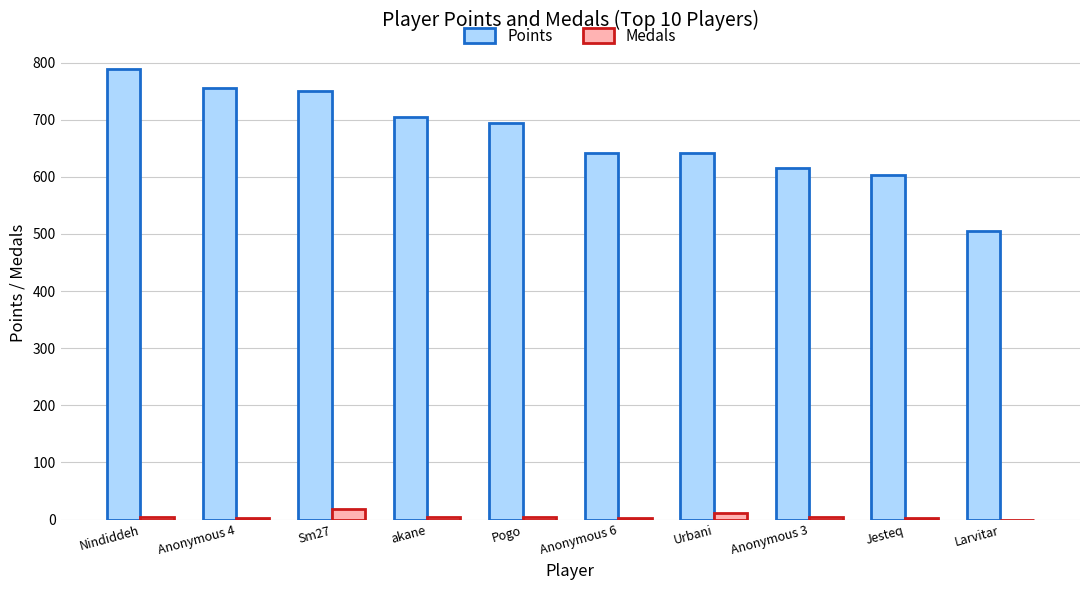

Does the chart contain stacked bars?

No